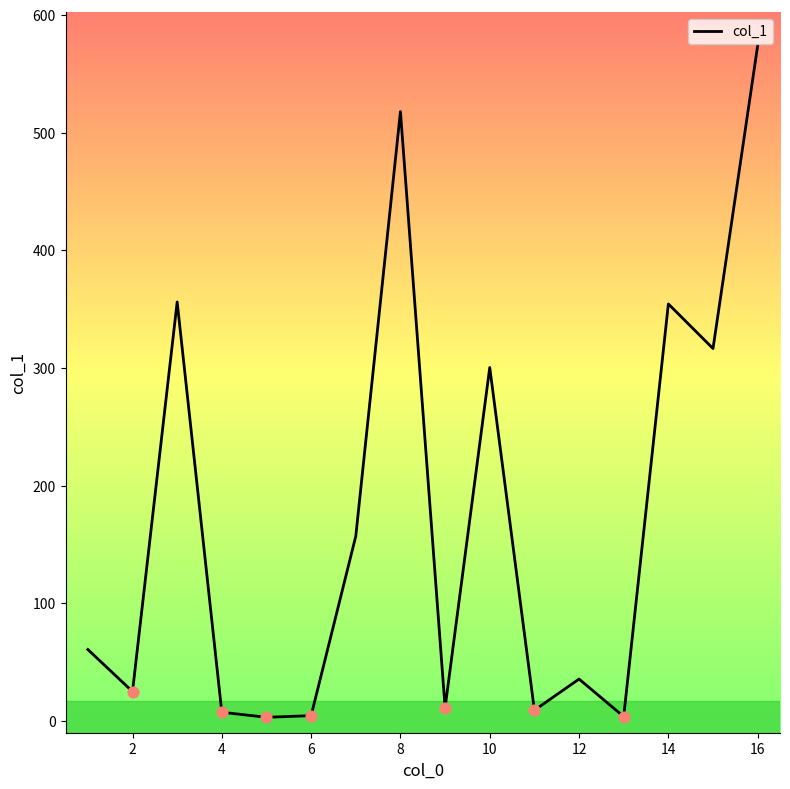

What is the maximum value shown in the chart?

573.9